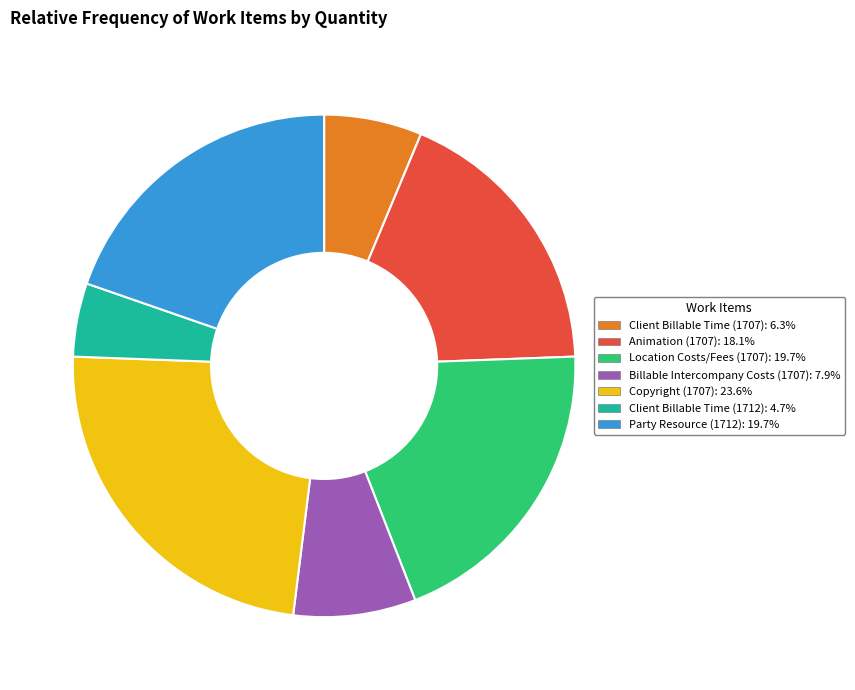

Combined, do Location Costs/Fees (1707) and Copyright (1707) account for over 50%?

No